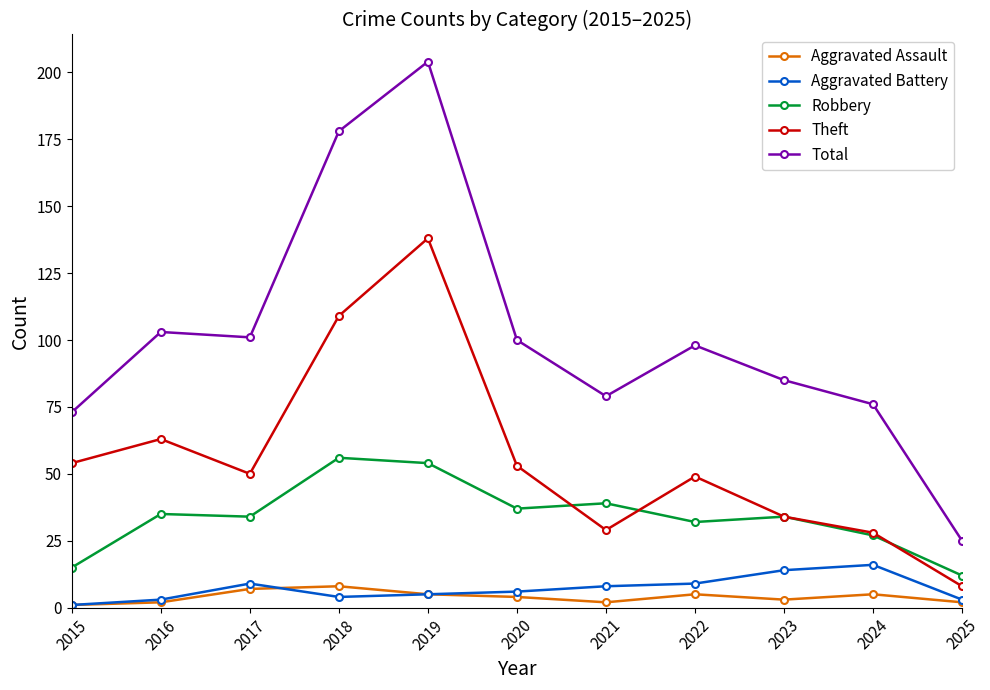

Rank the series by their maximum value, from lowest to highest.

Aggravated Assault, Aggravated Battery, Robbery, Theft, Total